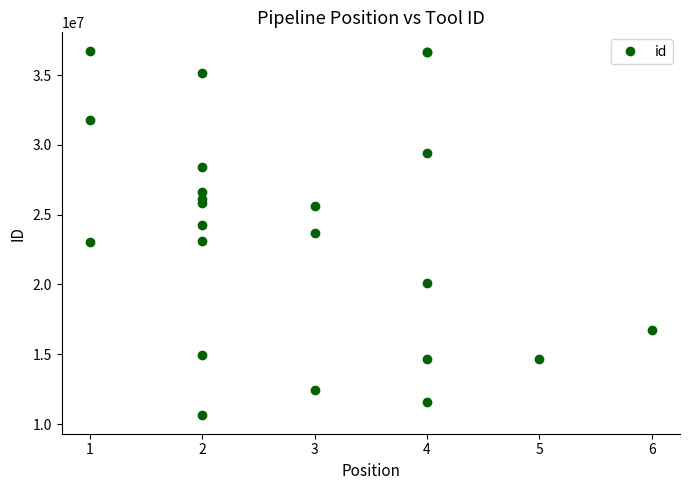

How many categories are shown in the chart?

23